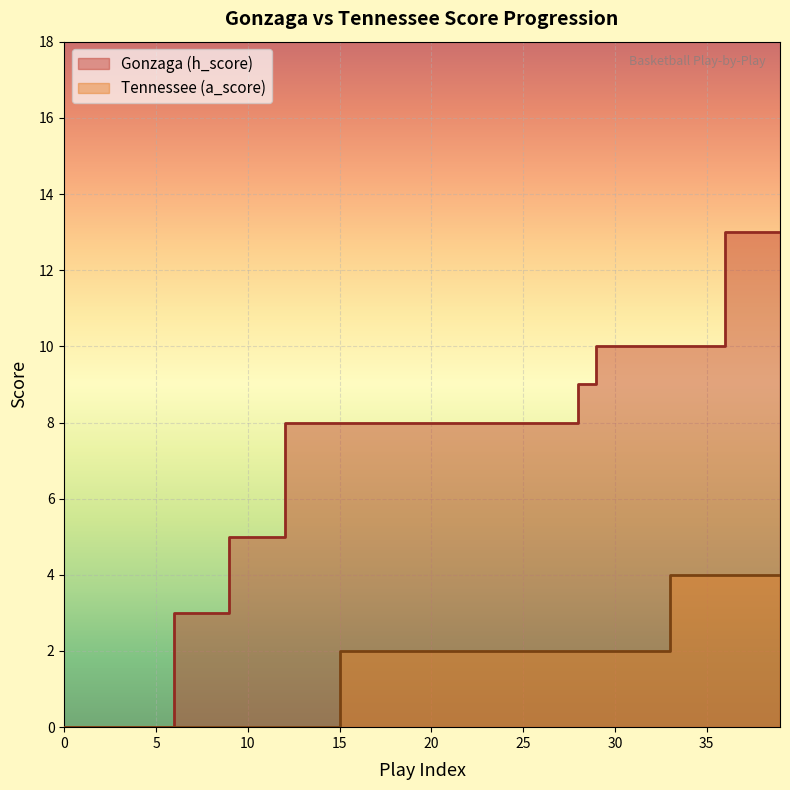

The Gonzaga (h_score) series shows 9 at 28. True or false?

True